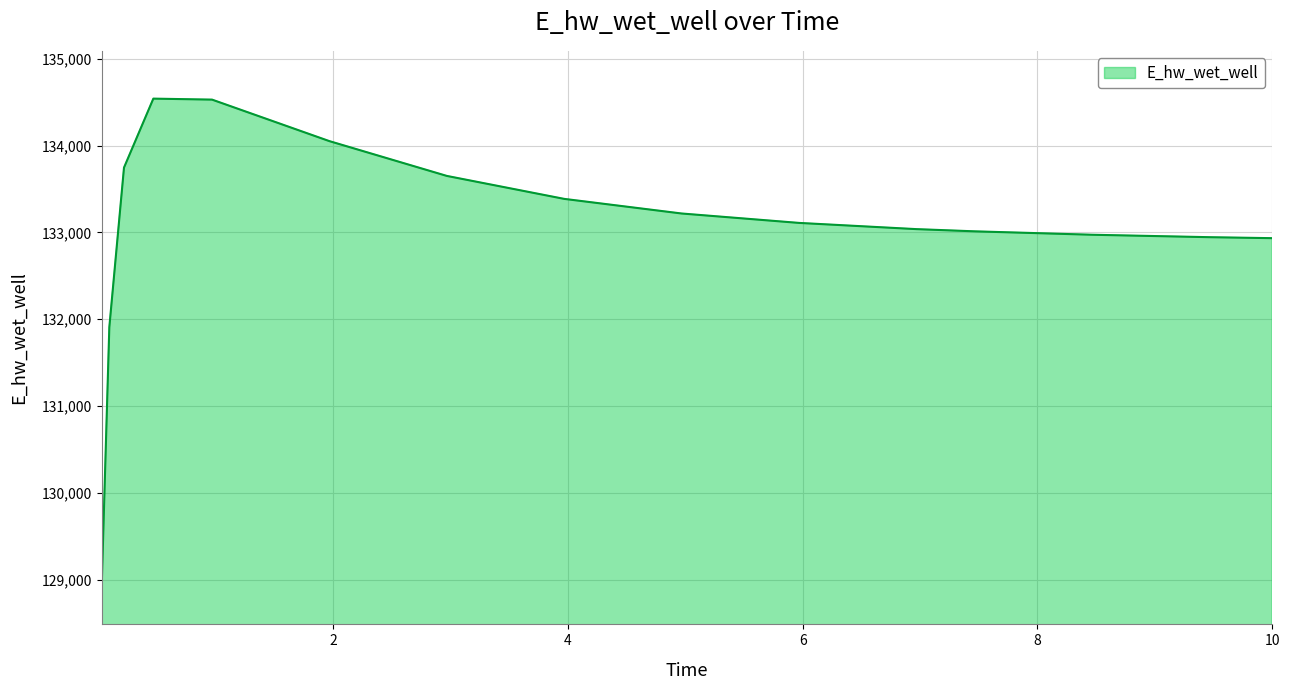

Does the chart have visible grid lines?

Yes